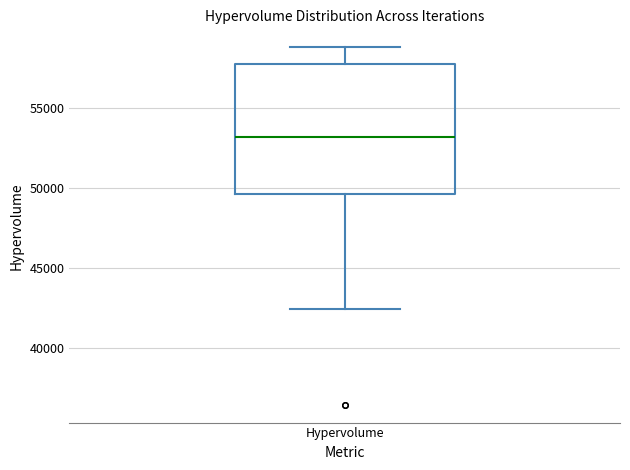

Transcribe this box plot: give where the median line is, the range the box spans, and where the two whiskers end, as read against the y-axis. The values are not printed on the chart, so give them approximately, as read against the axis.

median 53000, box 49500 to 58000, whiskers 42500 to 59000